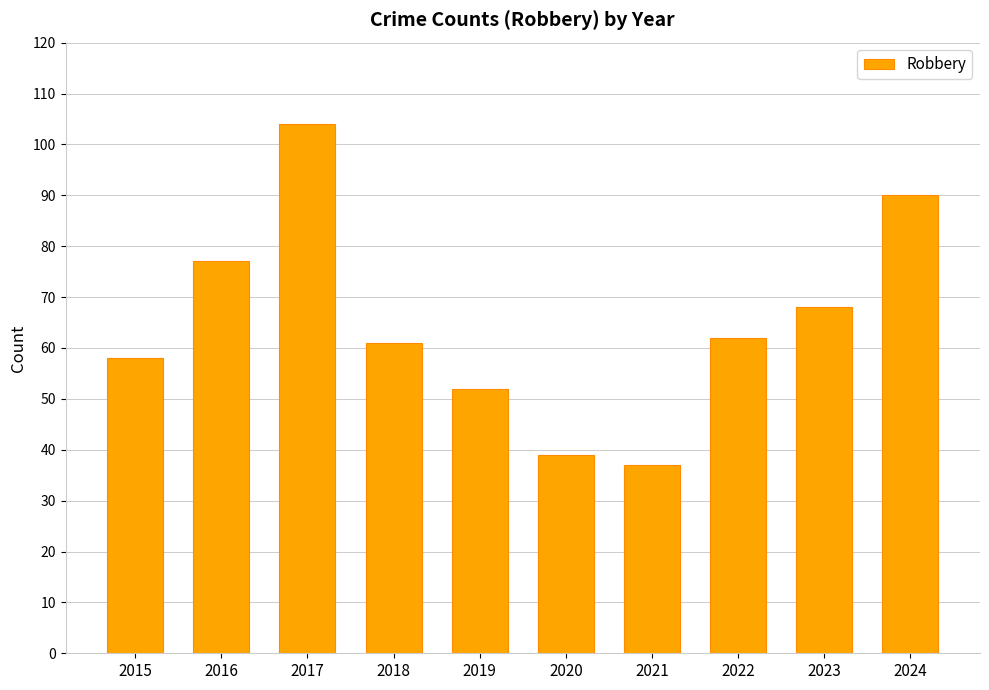

Reading right to left, list all the values displayed in this chart.

90	68	62	37	39	52	61	104	77	58